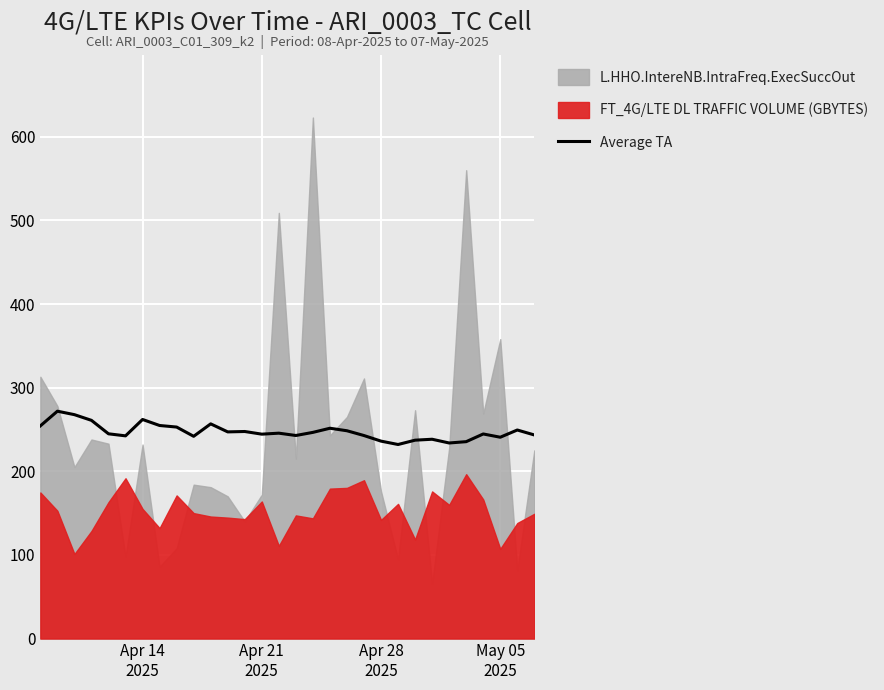

What is the lowest value of the Average TA series?

232.0